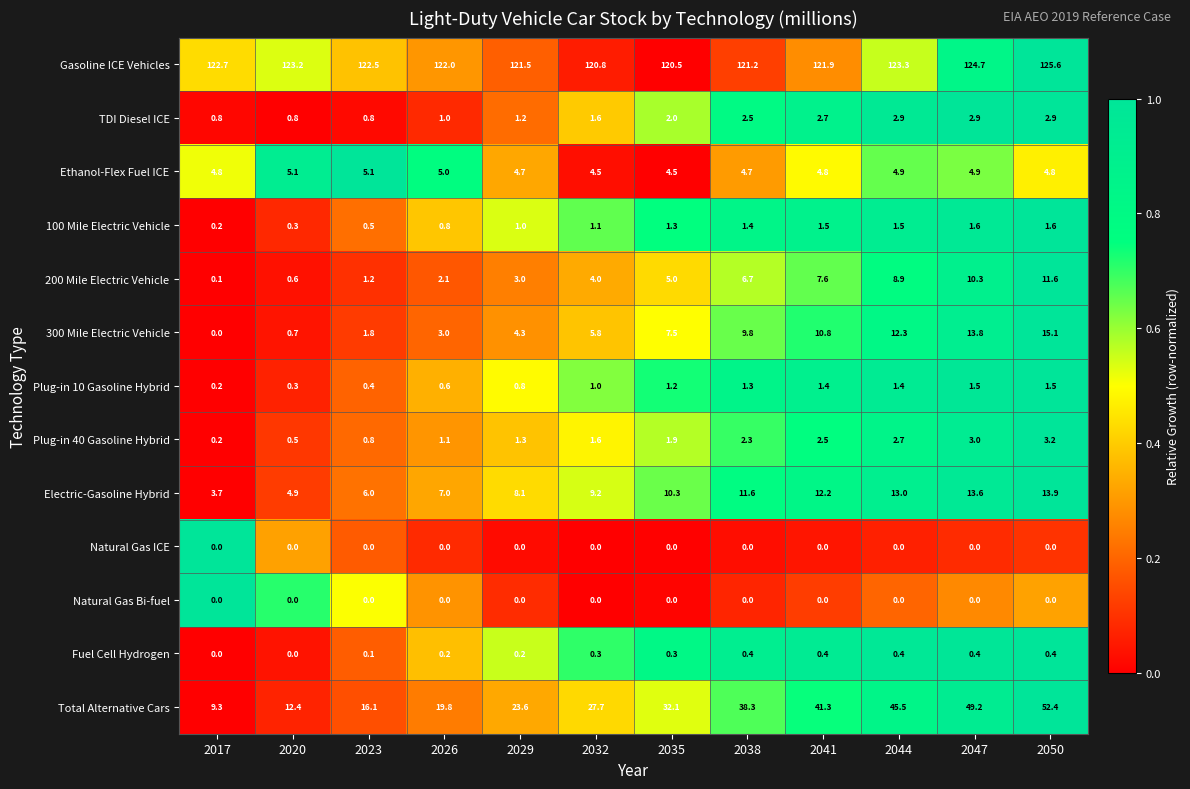

Which series has the largest range (max minus min)?

Total Alternative Cars